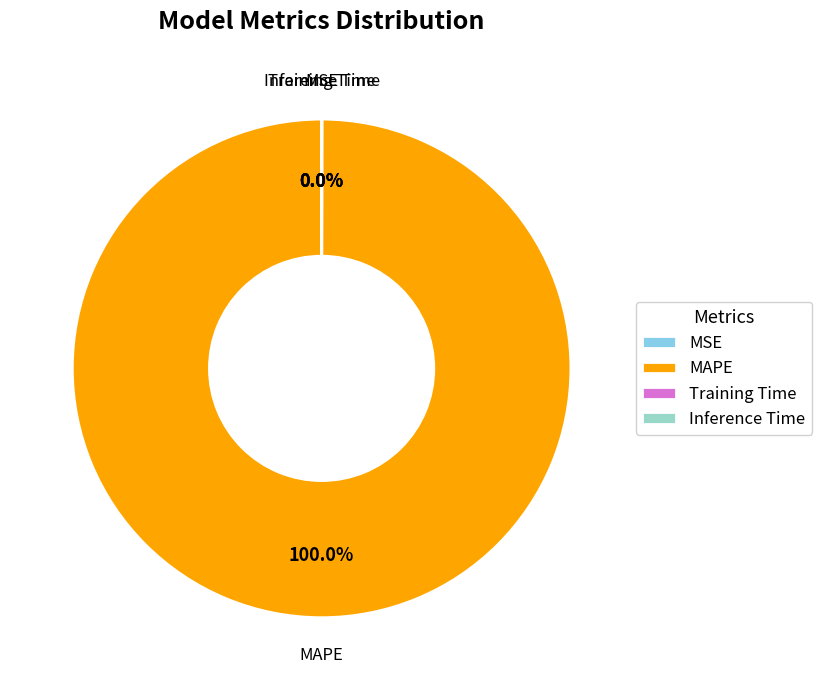

Which slice represents more than half of the pie?

MAPE